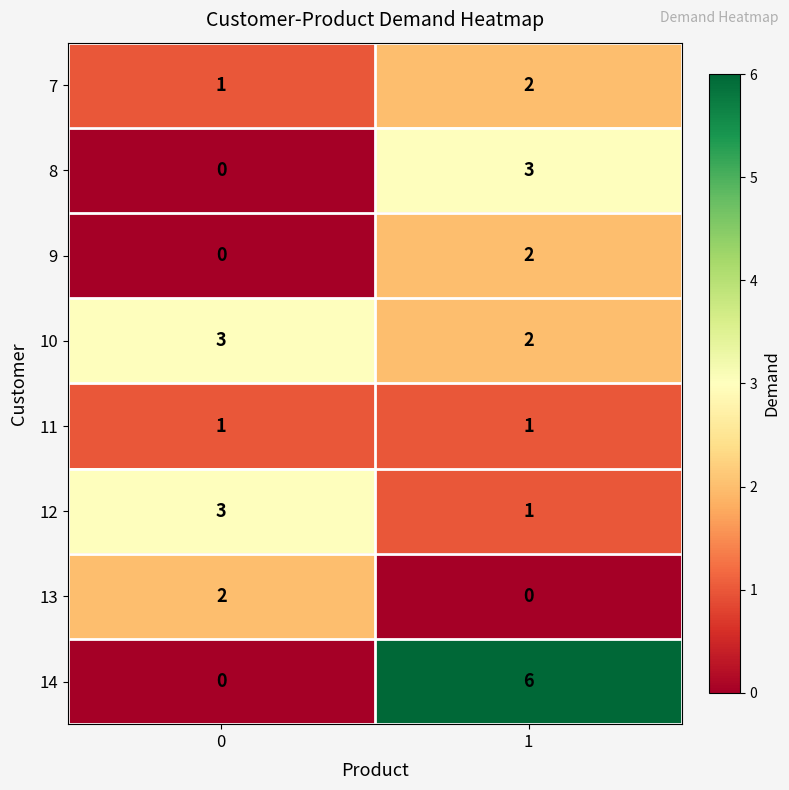

How many series are shown in this chart?

8